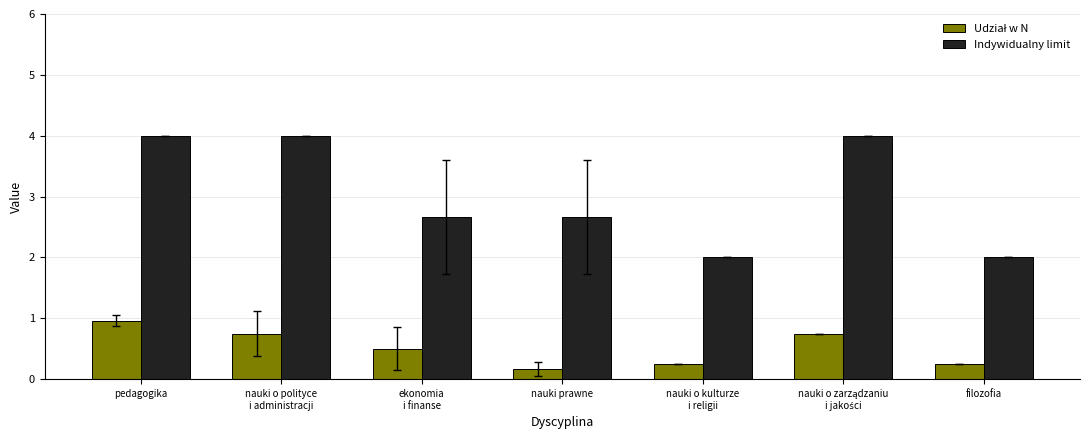

What is the lowest value of the Indywidualny limit series?

2.0